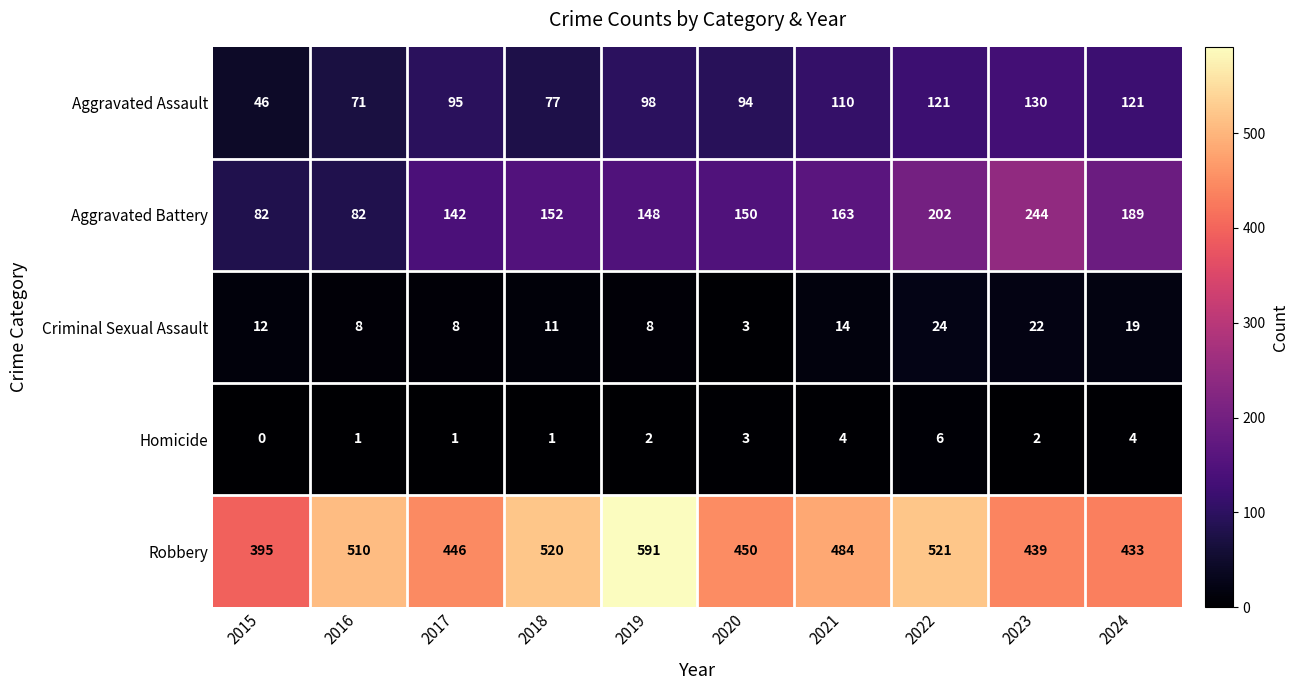

What is the approximate value of Criminal Sexual Assault at 2020?

3